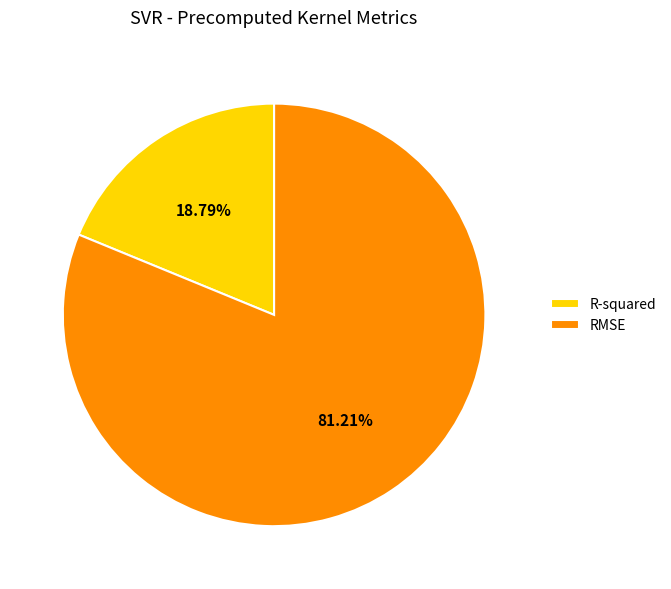

How many slices are in this pie chart?

2